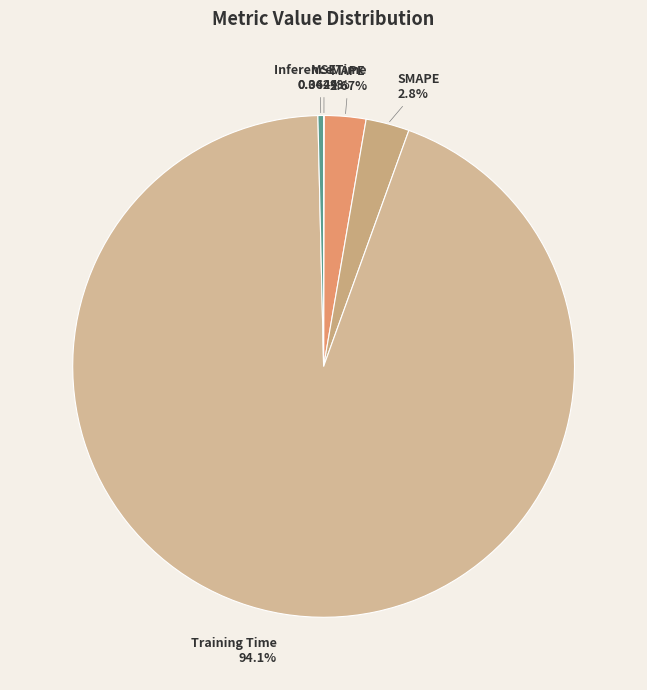

Which has a higher value, Inference Time or SMAPE?

SMAPE